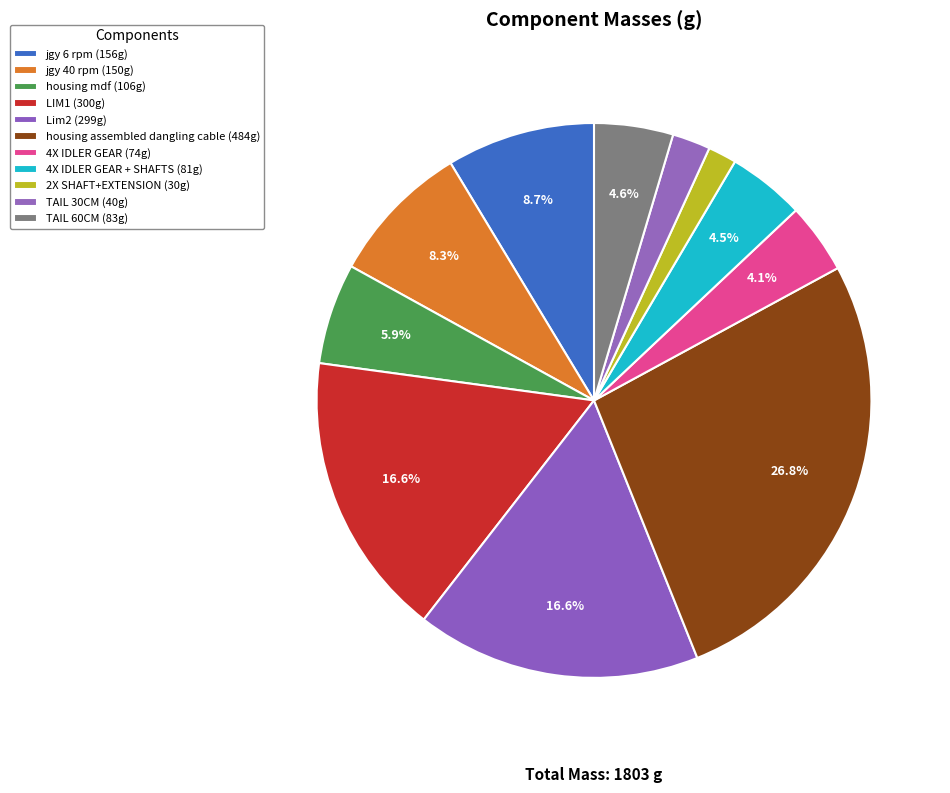

How many slices are in this pie chart?

11